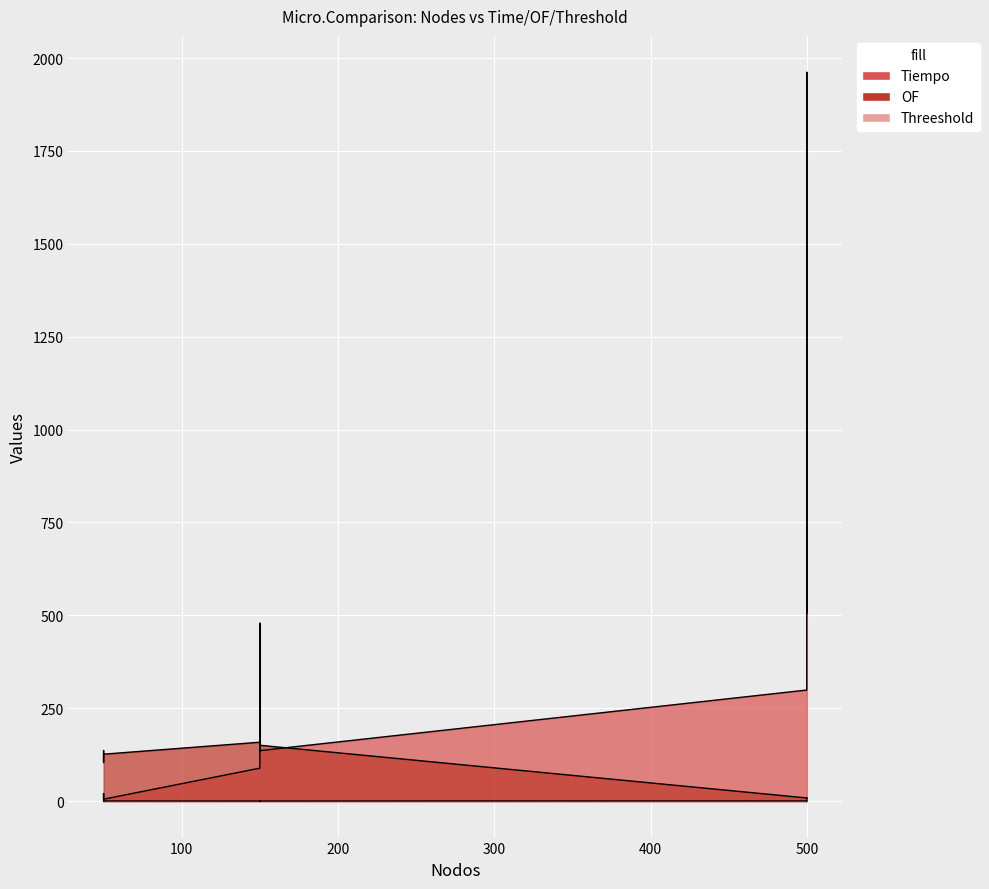

Reading left to right, extract all data points from this chart.

Tiempo: 3.8	5.3	20.5	5.3	88.8	134.5	479.0	136.0	299.1	501.5	1961.6	506.3
OF: 136.0	130.5	104.2	126.4	158.6	150.1	132.6	150.4	8.6	7.8	6.2	7.8
Threeshold: 0.6	0.6	0.7	0.5	0.4	0.4	0.7	0.4	0.7	0.7	0.6	0.7